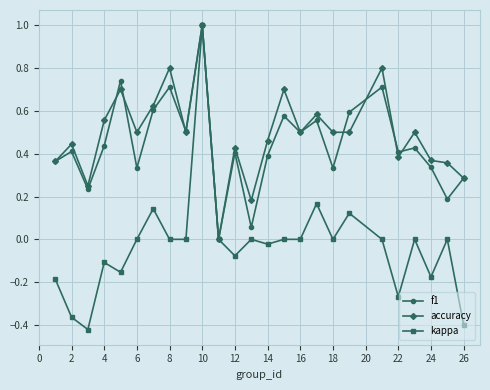

Which series has the largest range (max minus min)?

kappa